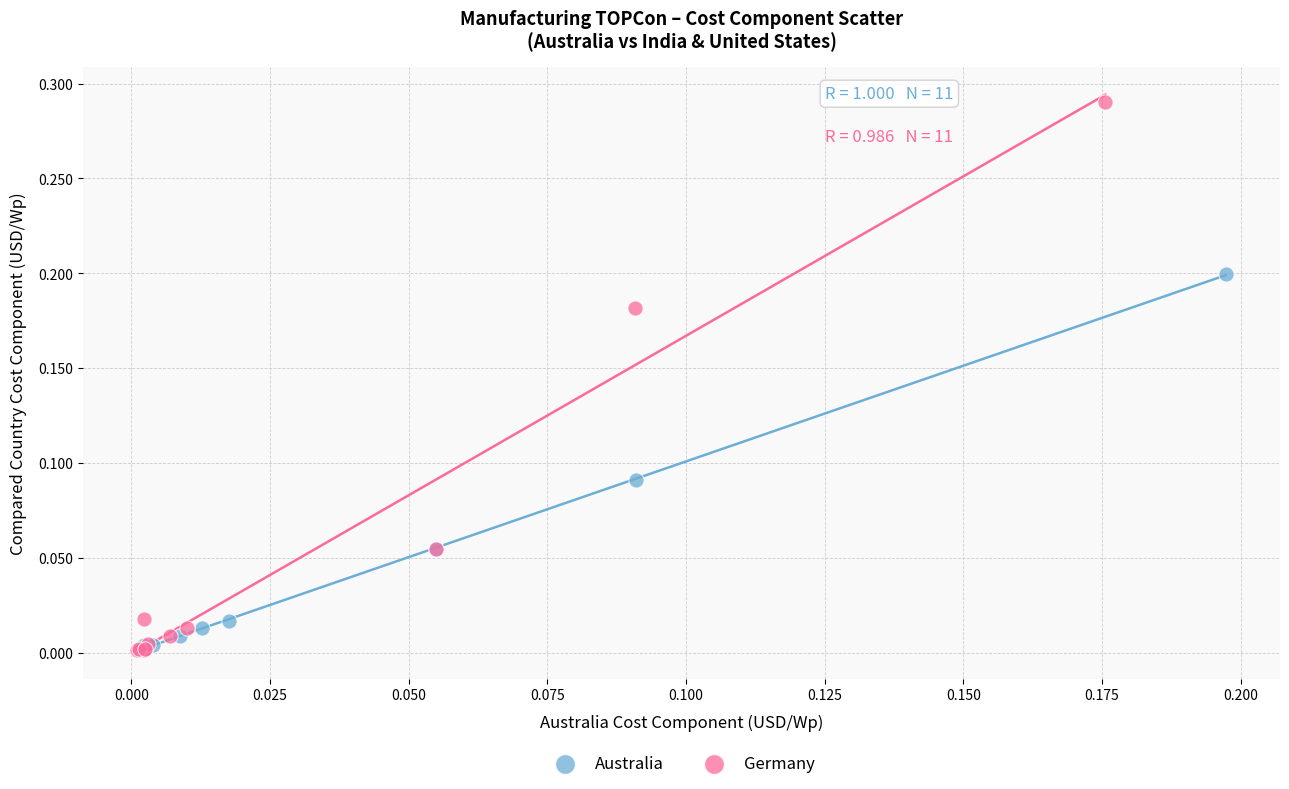

Which series has the largest Y range (max minus min)?

Germany